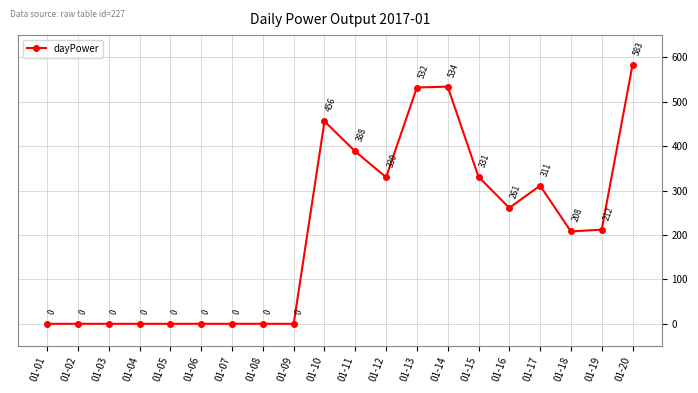

Reading right to left, list all the values displayed in this chart.

583	212	208	311	261	331	534	532	330	388	456	0	0	0	0	0	0	0	0	0